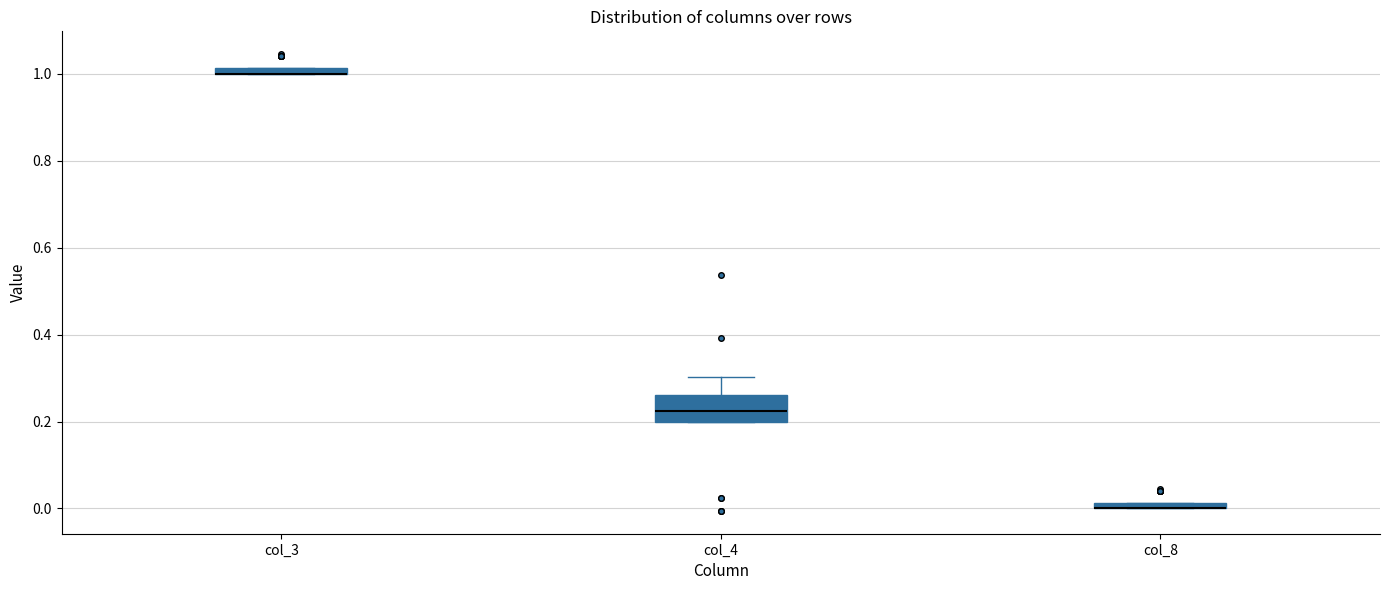

Where is the lower edge of the box for col_8 on the y-axis? The values are not printed on the chart, so give them approximately, as read against the axis.

0.00